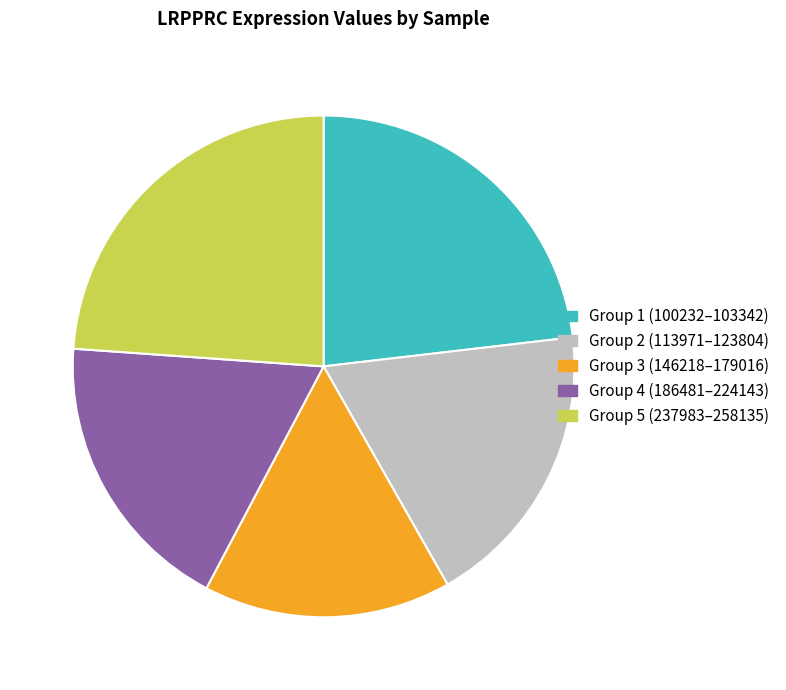

Which slice is the largest?

Group 5 (237983–258135)